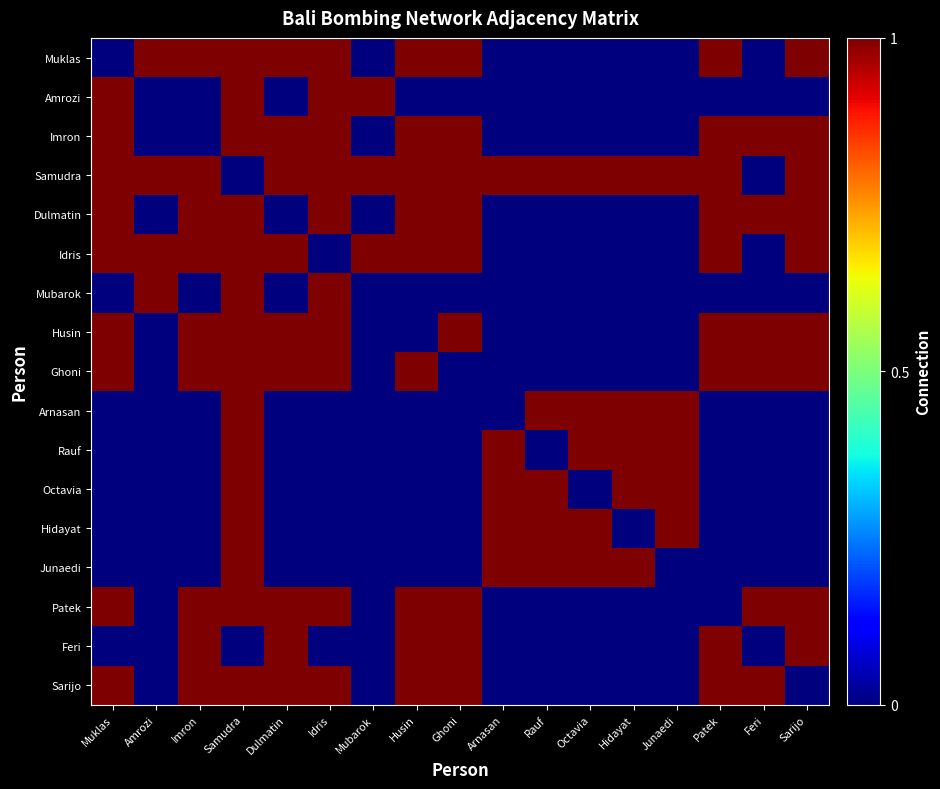

Which category has the highest value across all series?

Amrozi